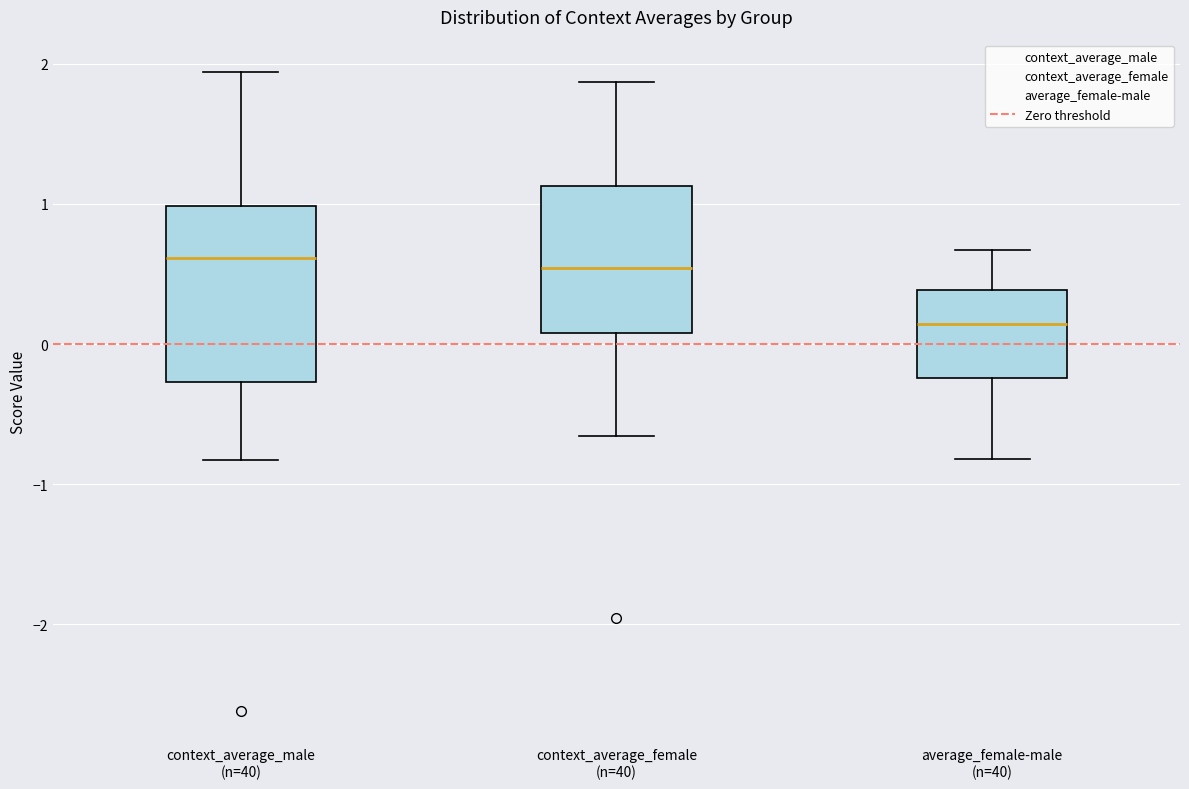

Reading left to right, read every box against the y-axis: the position of its median line, the range the box covers, and the ends of its whiskers. The values are not printed on the chart, so give them approximately, as read against the axis.

context_average_male (n=40): median 0.6, box -0.3 to 1.0, whiskers -0.8 to 1.9
context_average_female (n=40): median 0.5, box 0.1 to 1.1, whiskers -0.7 to 1.9
average_female-male (n=40): median 0.1, box -0.2 to 0.4, whiskers -0.8 to 0.7